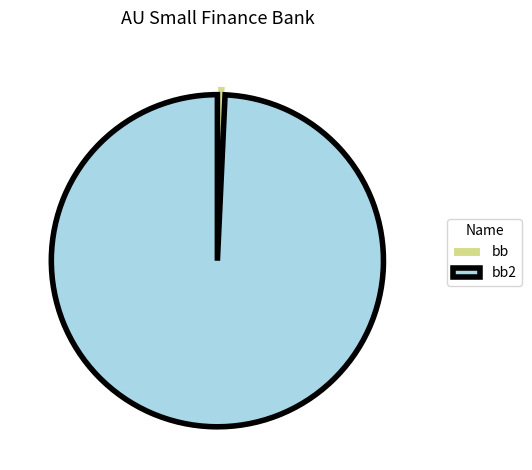

What is the majority slice?

bb2